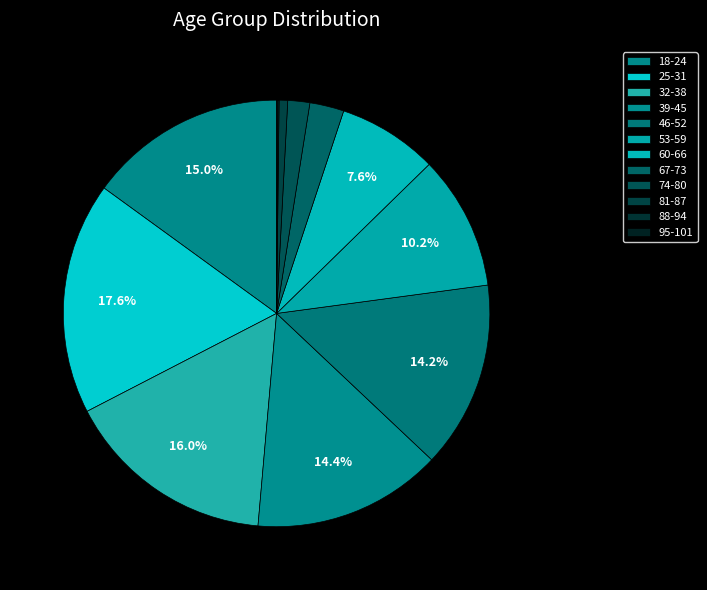

Rank the categories by value from highest to lowest.

25-31, 32-38, 18-24, 39-45, 46-52, 53-59, 60-66, 67-73, 74-80, 81-87, 88-94, 95-101